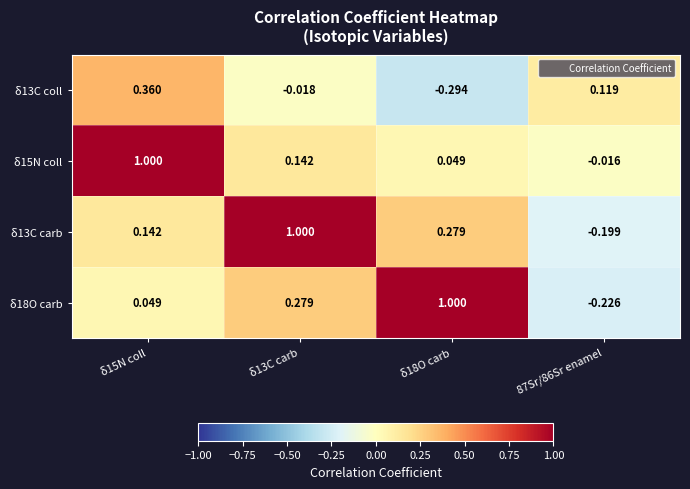

Is the value of δ18O carb at 87Sr/86Sr enamel greater than the value of δ15N coll at δ15N coll?

No